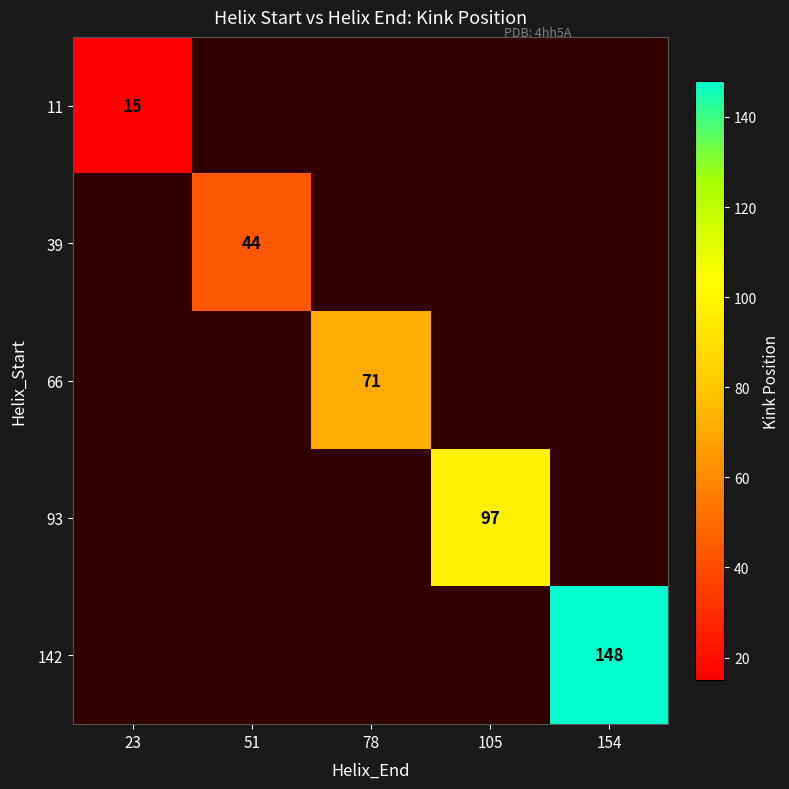

The value of 93 at 105 is 97. True or false?

True